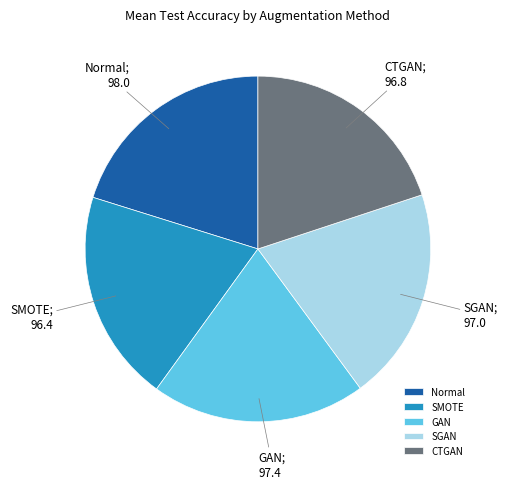

Is there a majority slice in this chart?

No